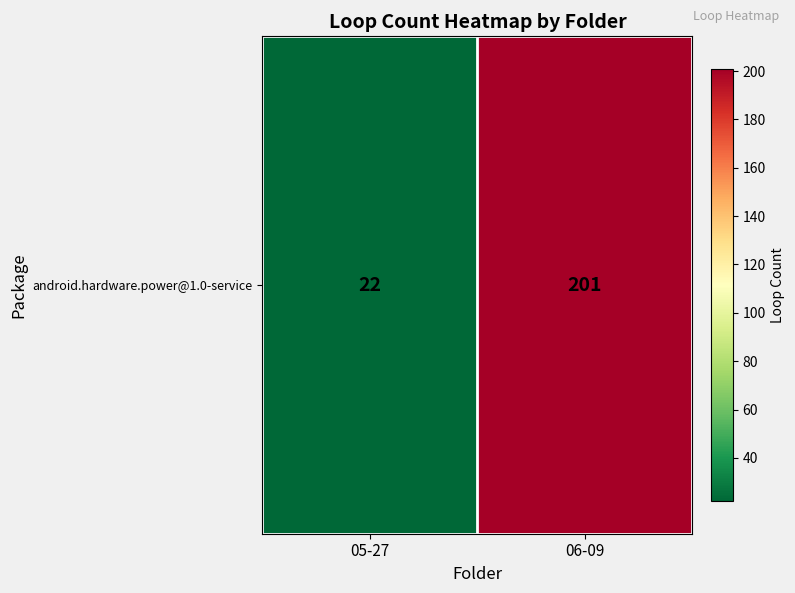

What is the difference between the maximum and minimum values?

179